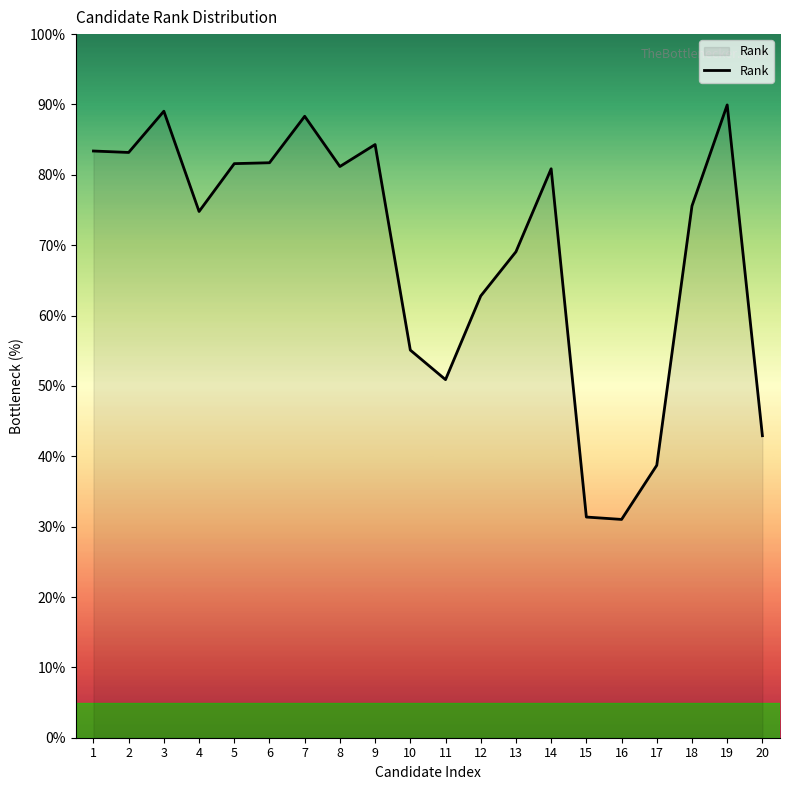

What is the change in value from 5 to 20?

-38.7